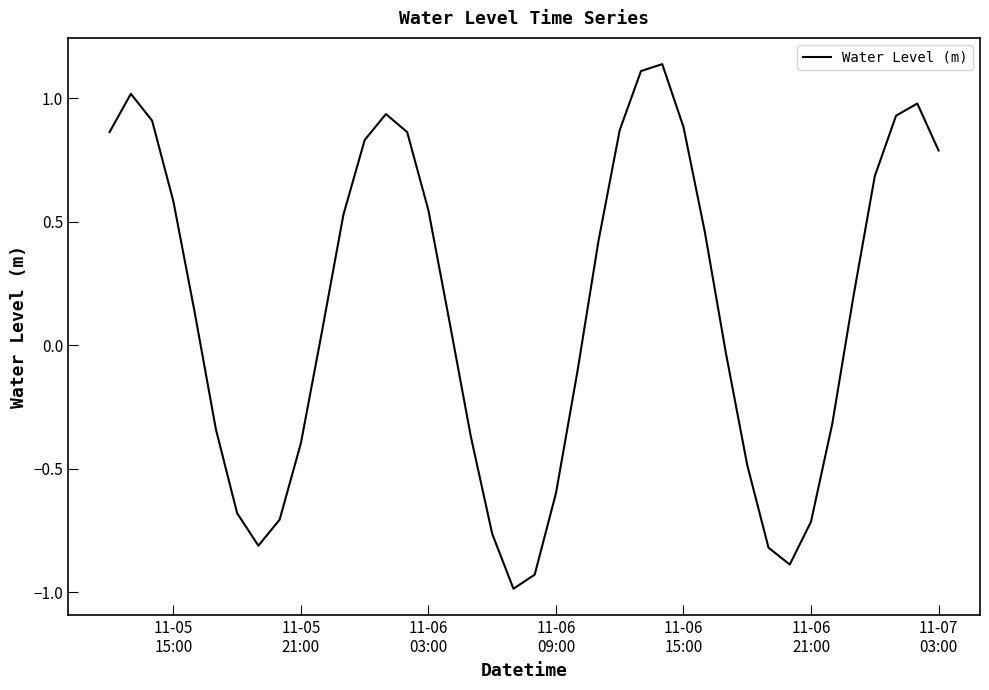

What is the difference between the maximum and minimum values?

2.1